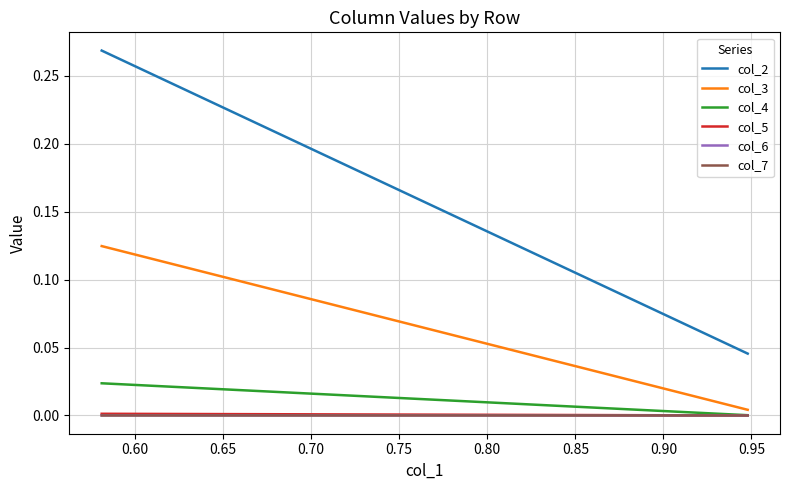

True or false: col_7 has a value of 0.0 at 0.60.

False